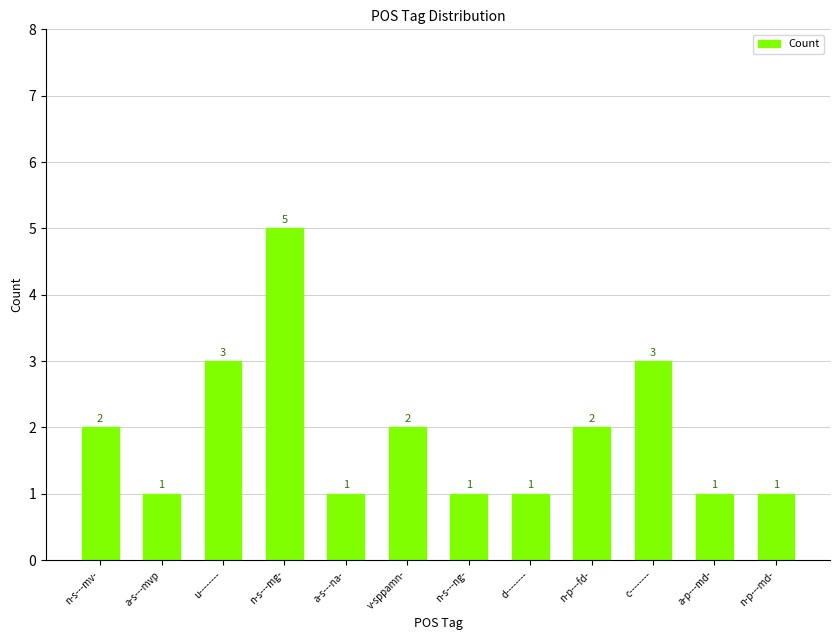

What is the difference between the values at v-sppamn- and a-s---na-?

1